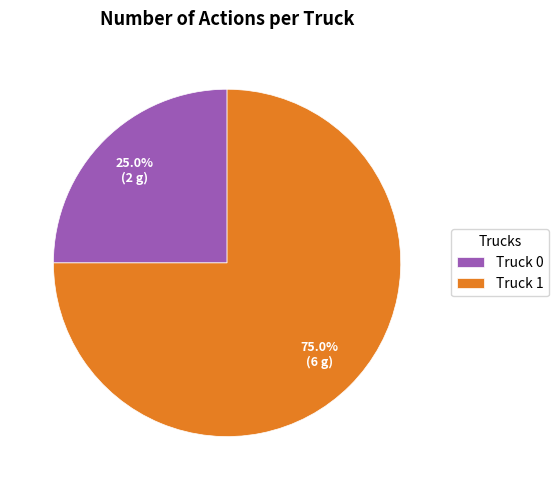

Is it true that Truck 0 is 25% of the pie?

True